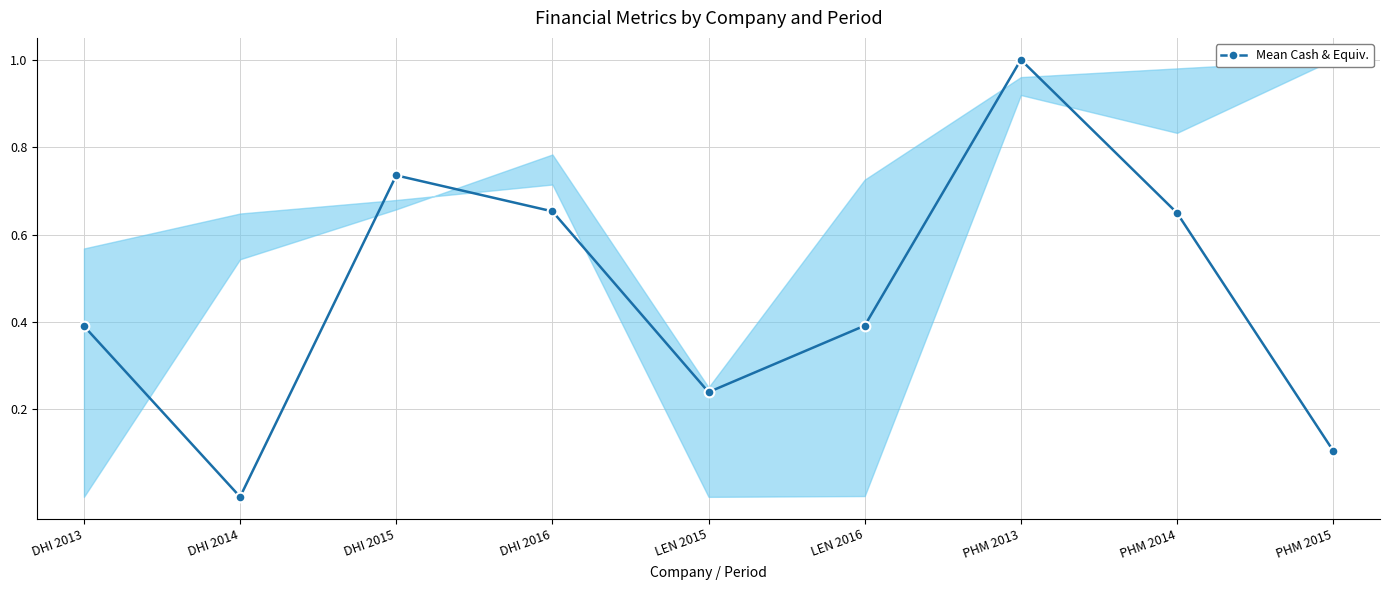

What position from the right is DHI 2015?

7